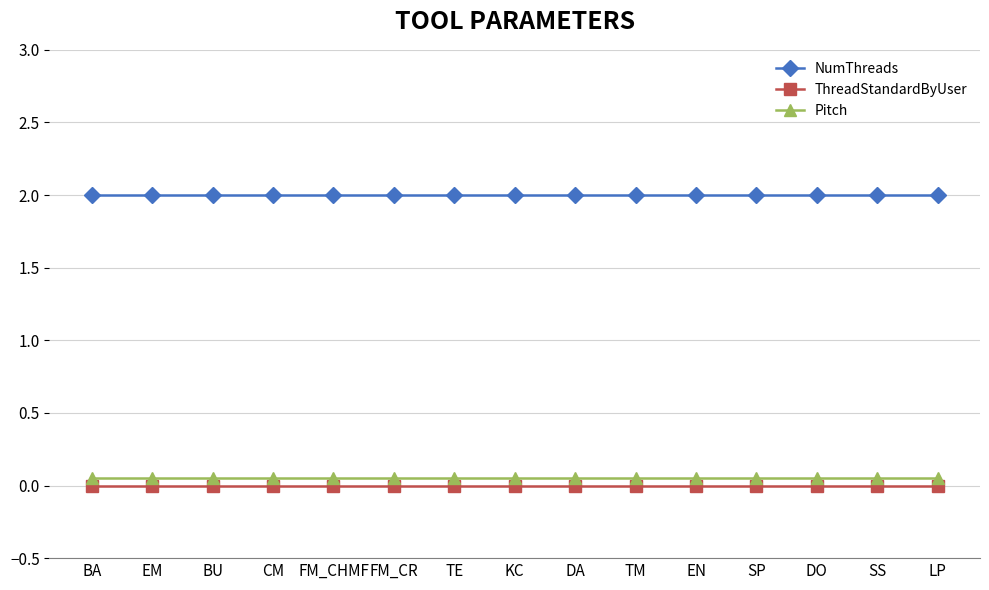

How many categories are shown in the chart?

15